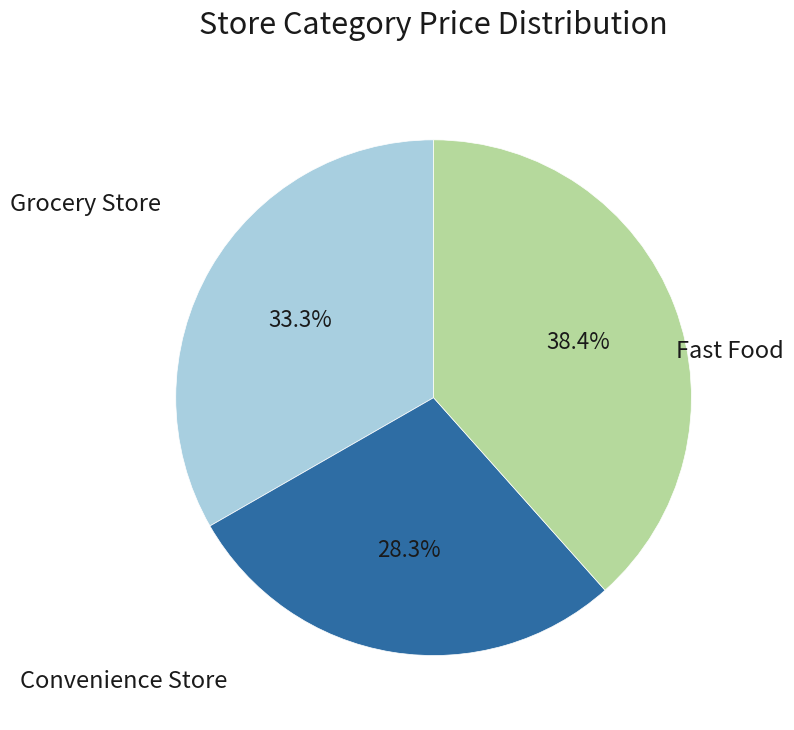

Is there a majority slice in this chart?

No